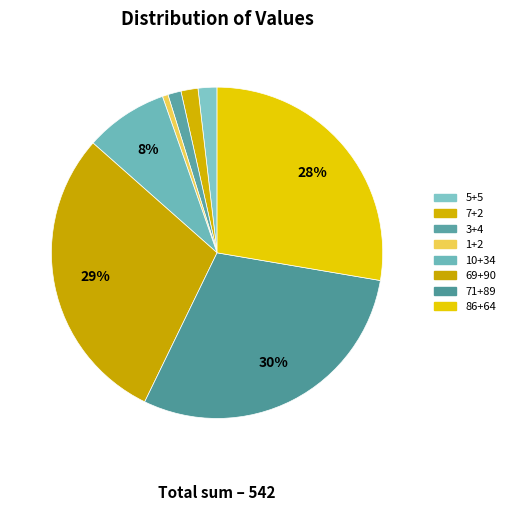

How many slices are in this pie chart?

8